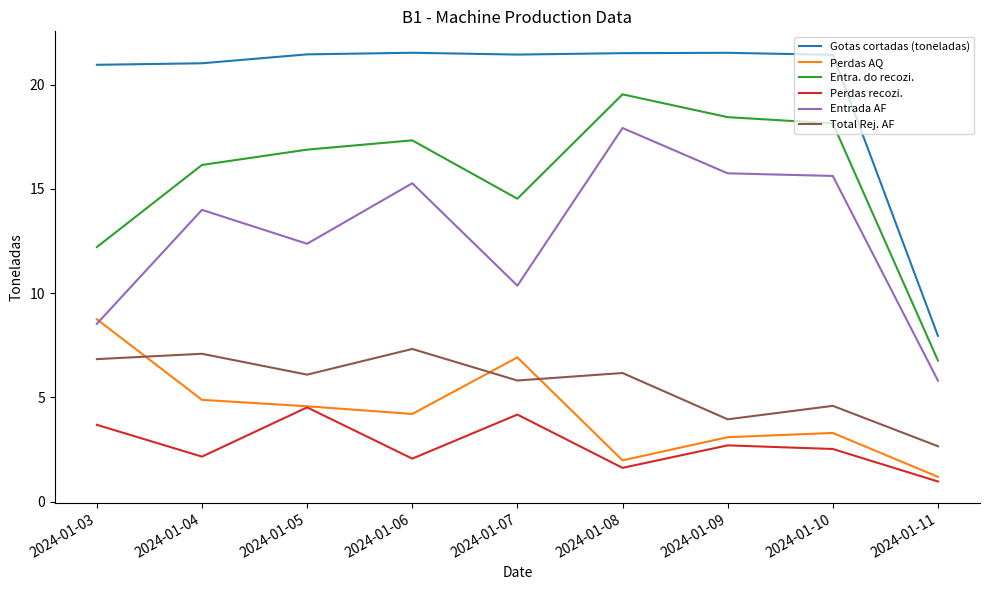

What is the total value across all series at 2024-01-09?

65.4